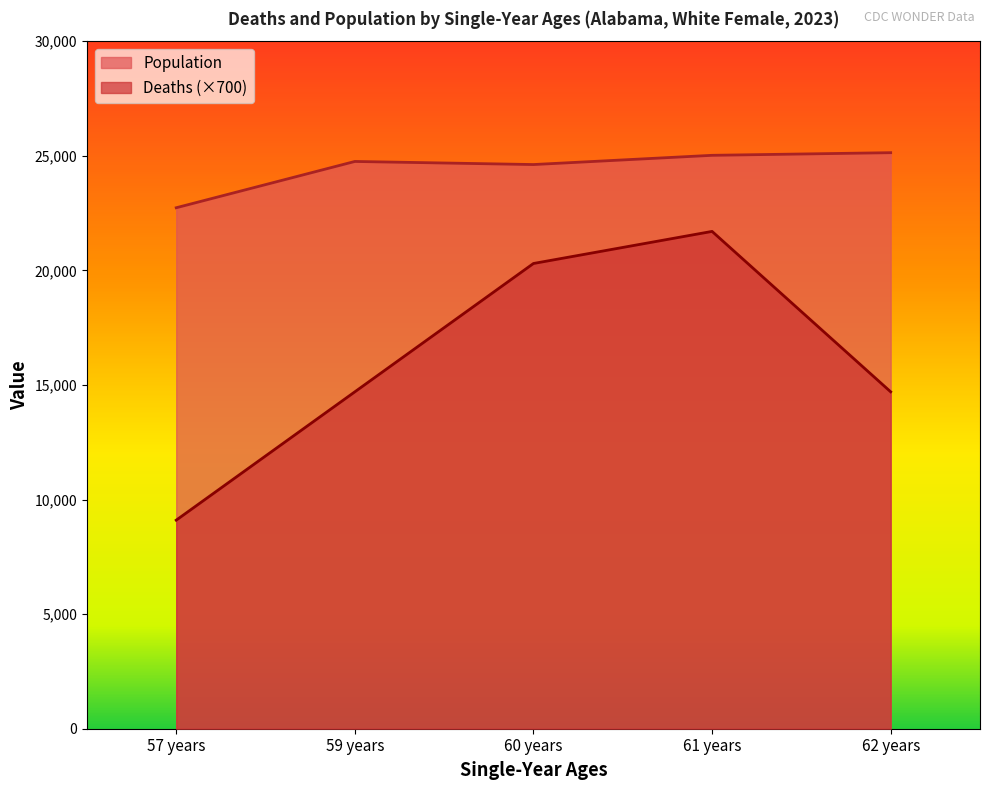

Reading left to right, what are all the values shown in this chart?

Deaths: 57 years=9100	59 years=14700	60 years=20300	61 years=21700	62 years=14700
Population: 57 years=22732	59 years=24752	60 years=24617	61 years=25020	62 years=25135